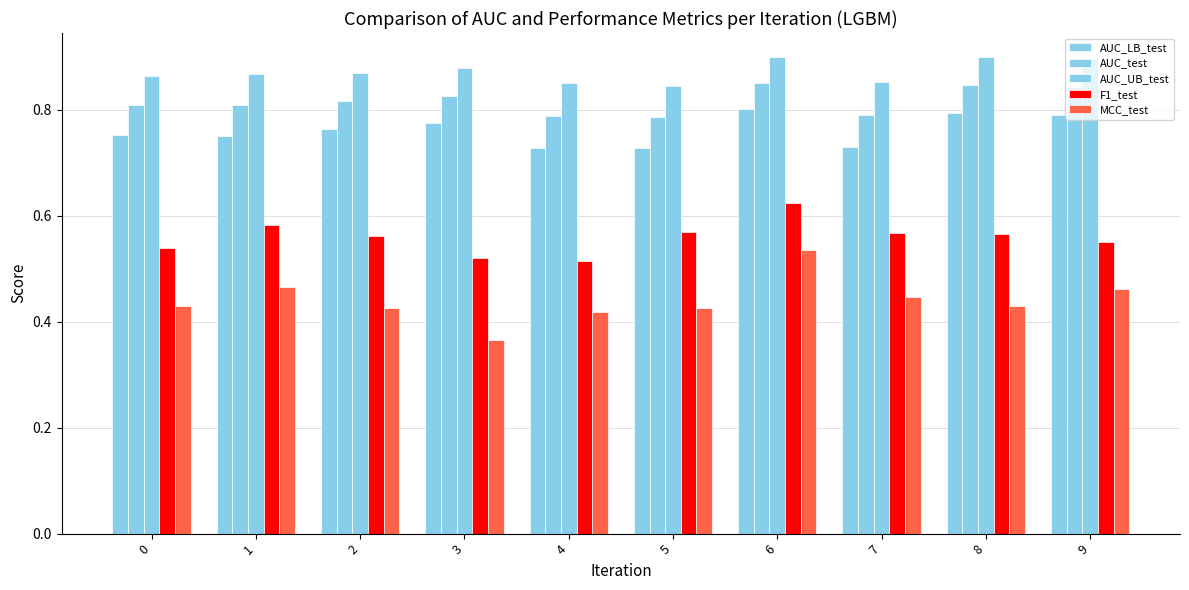

At how many categories does at least one series exceed 0?

10